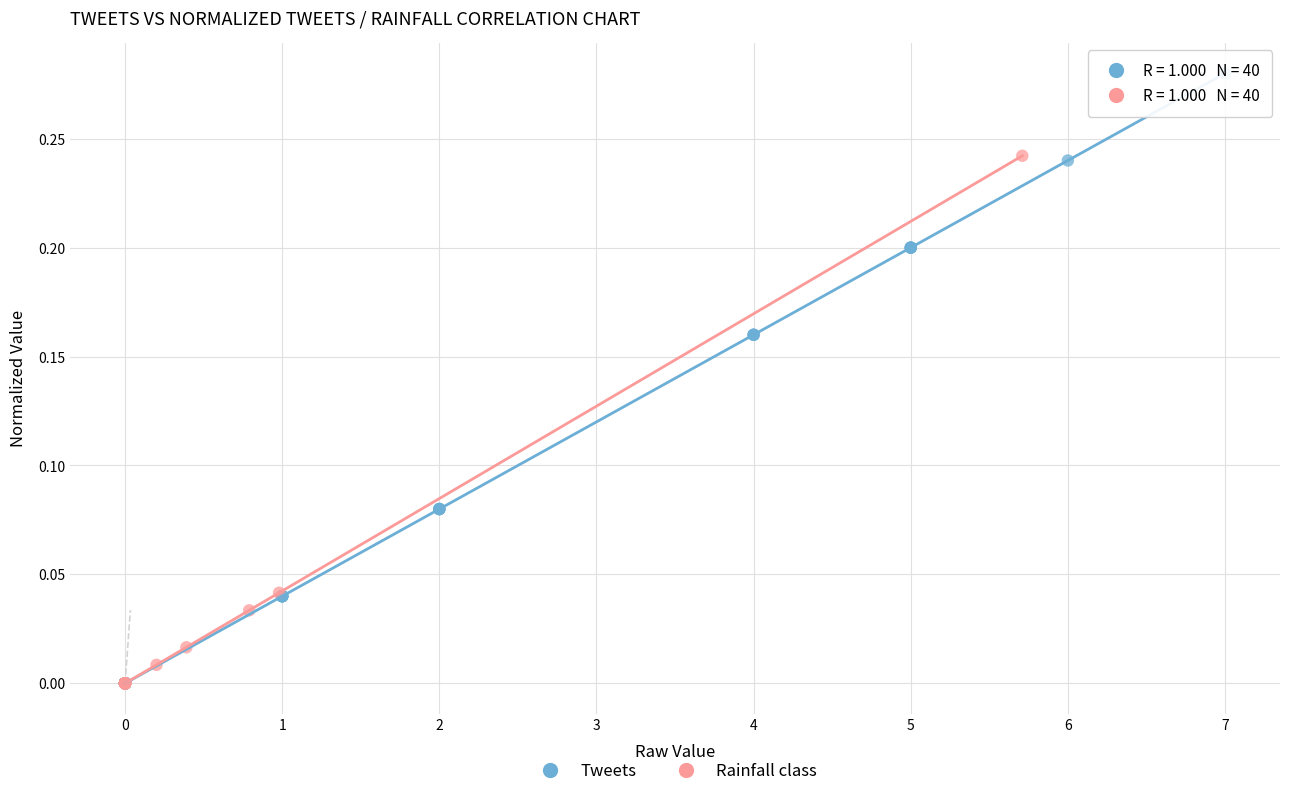

Which series reaches the maximum Y coordinate?

Tweets